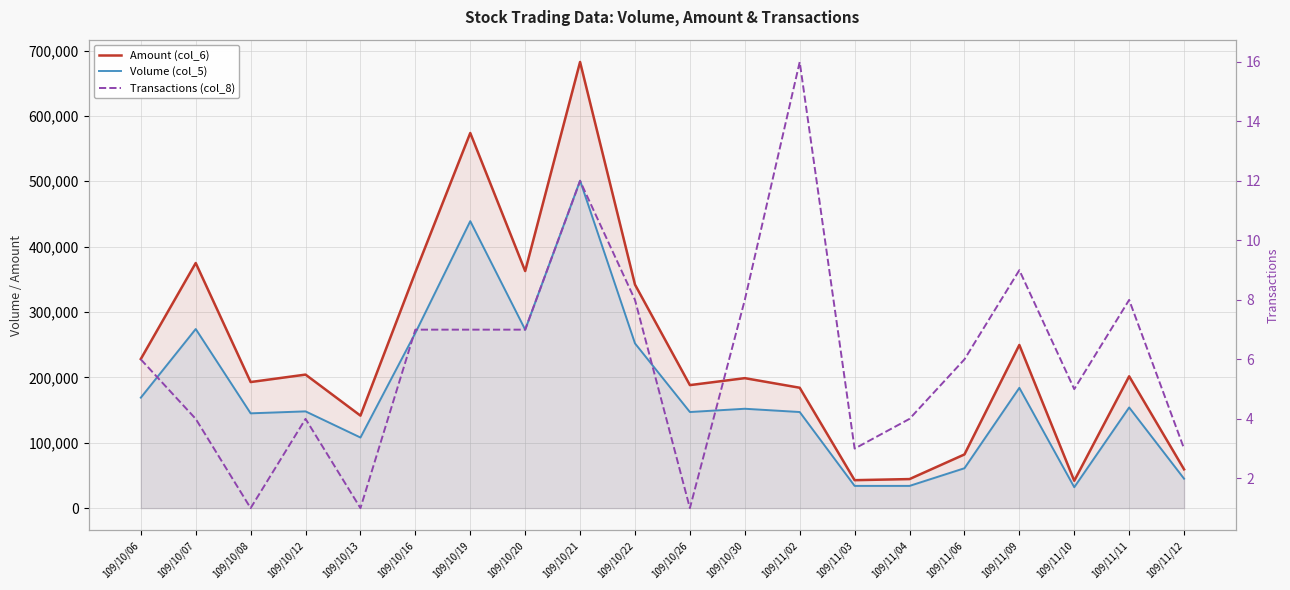

Where is the first local maximum for Volume (col_5)?

109/10/07